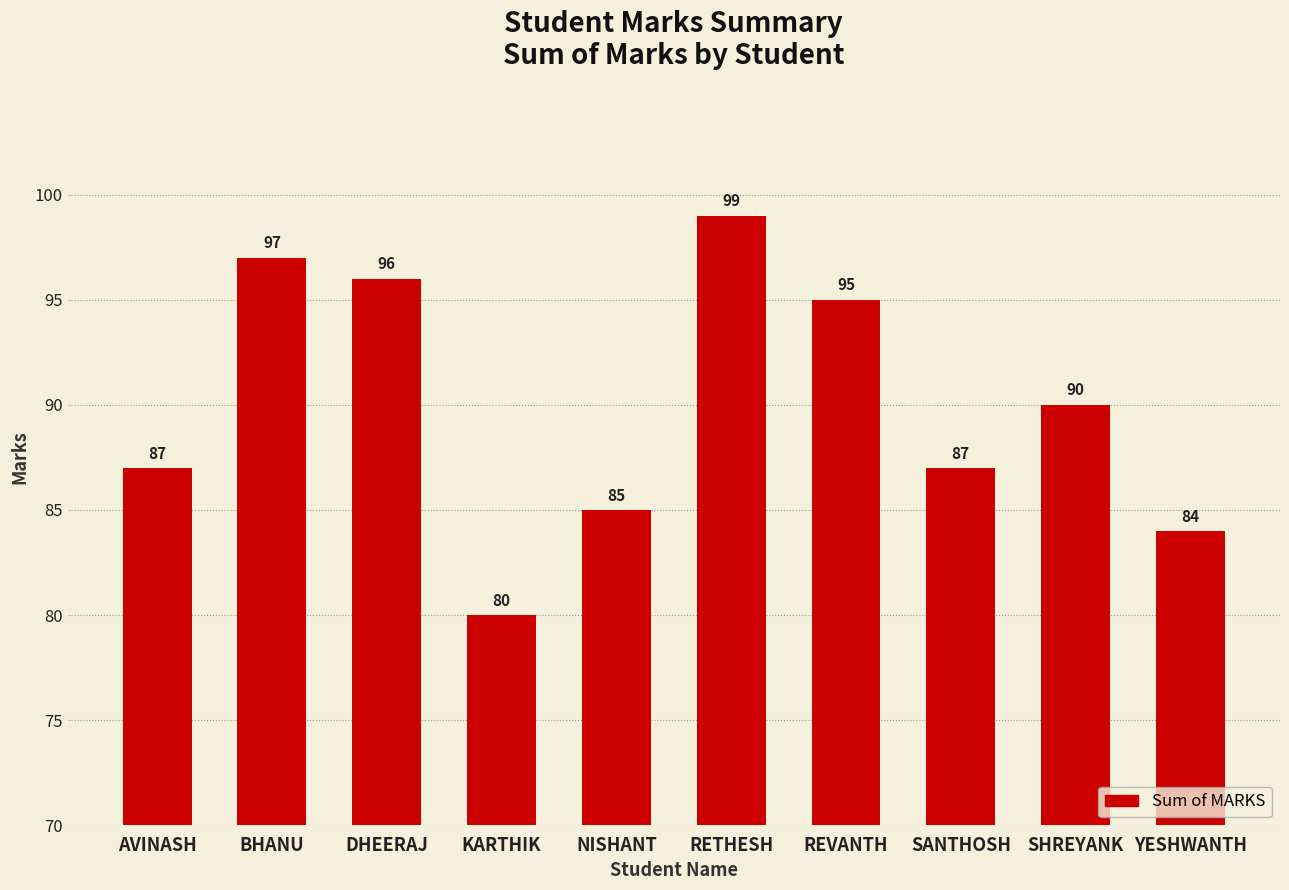

Reading left to right, list all the values displayed in this chart.

AVINASH=87	BHANU=97	DHEERAJ=96	KARTHIK=80	NISHANT=85	RETHESH=99	REVANTH=95	SANTHOSH=87	SHREYANK=90	YESHWANTH=84